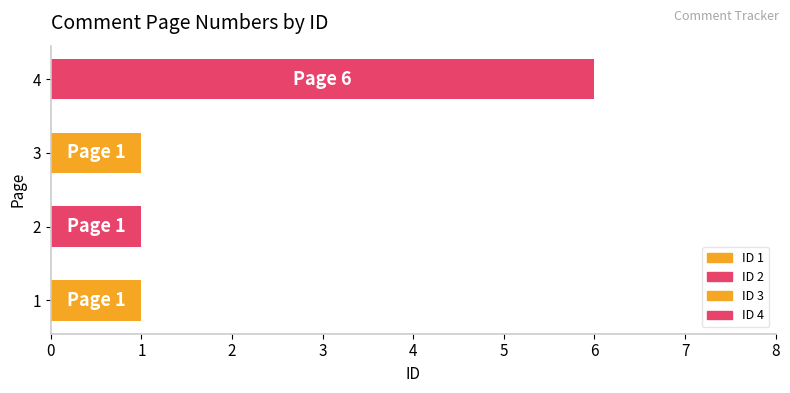

Reading left to right, what are all the values shown in this chart?

1	1	1	6